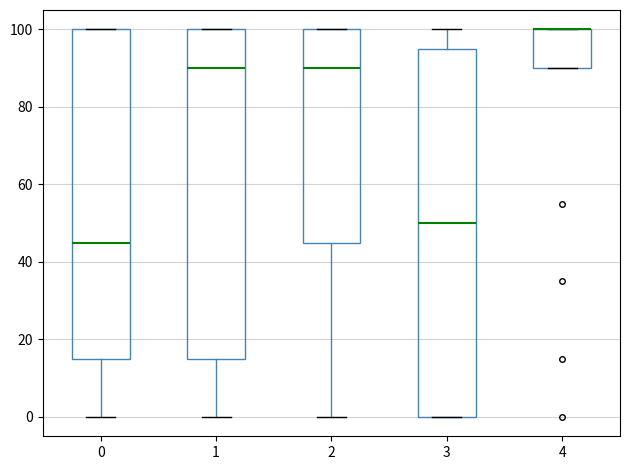

Where does the median line of the box at x = 2 sit on the y-axis? The values are not printed on the chart, so give them approximately, as read against the axis.

90